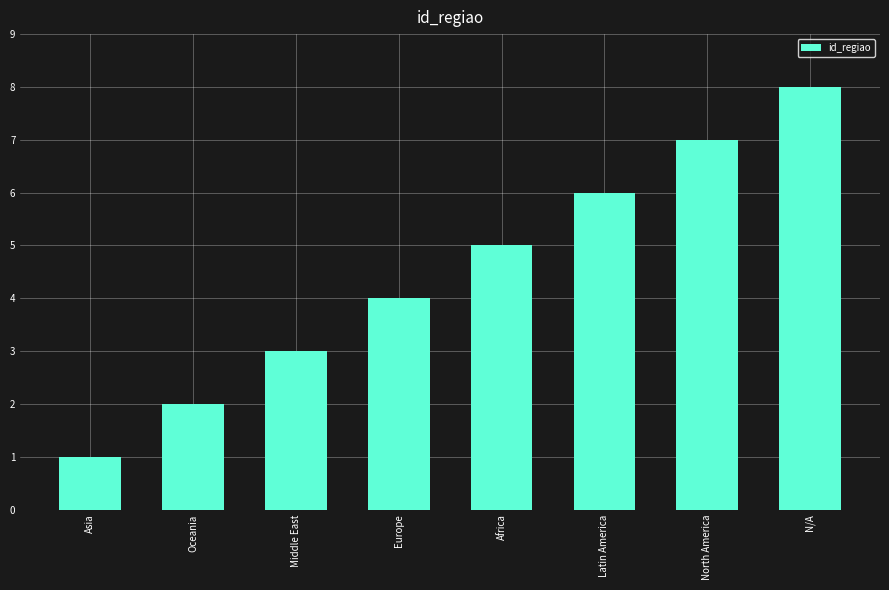

What is the sum of all values?

36